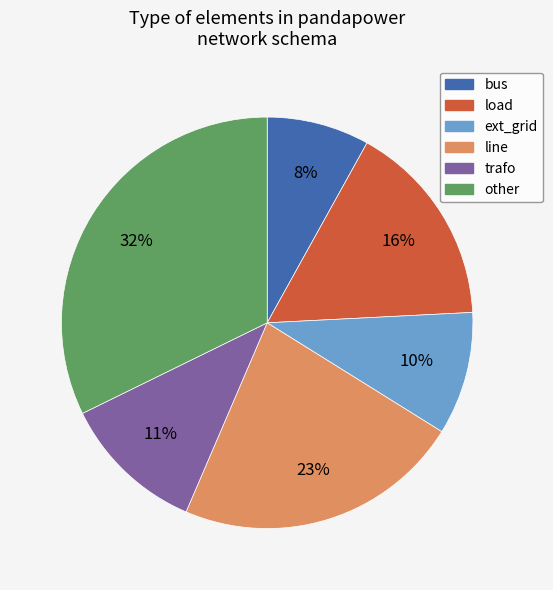

Is there a majority slice in this chart?

No